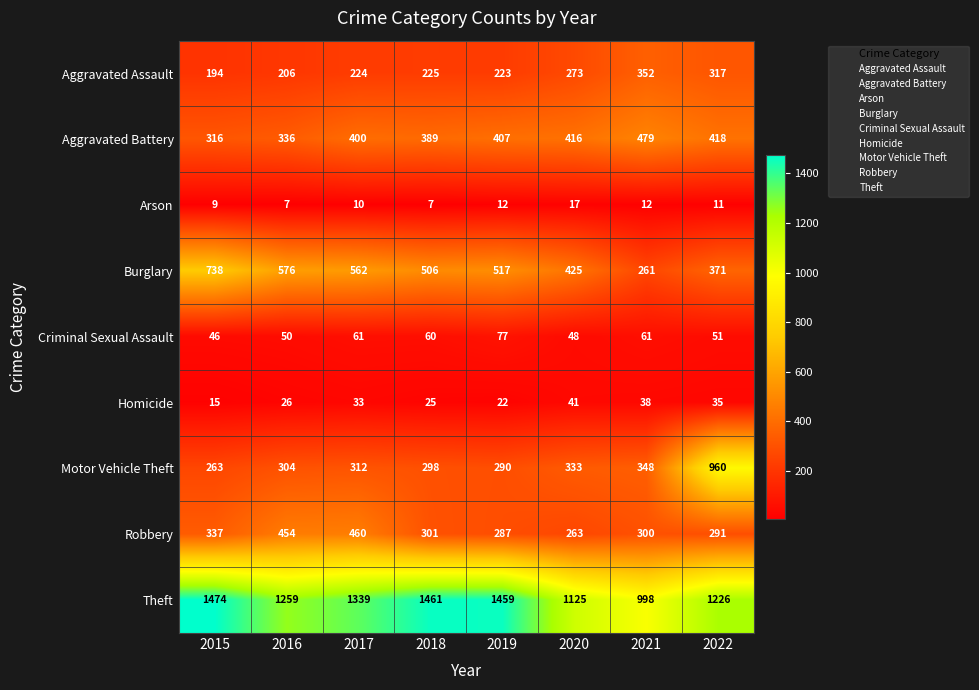

At which category is the sum across all series the highest?

2022